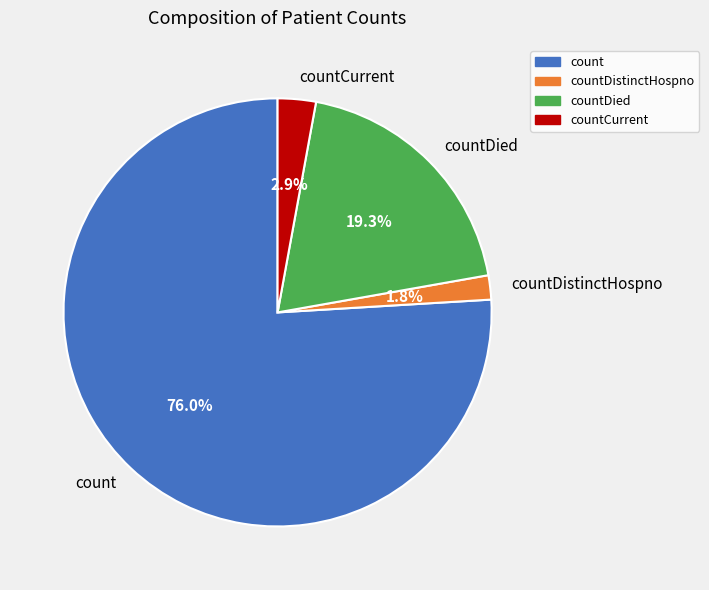

Combined, do countDied and countDistinctHospno account for over 50%?

No